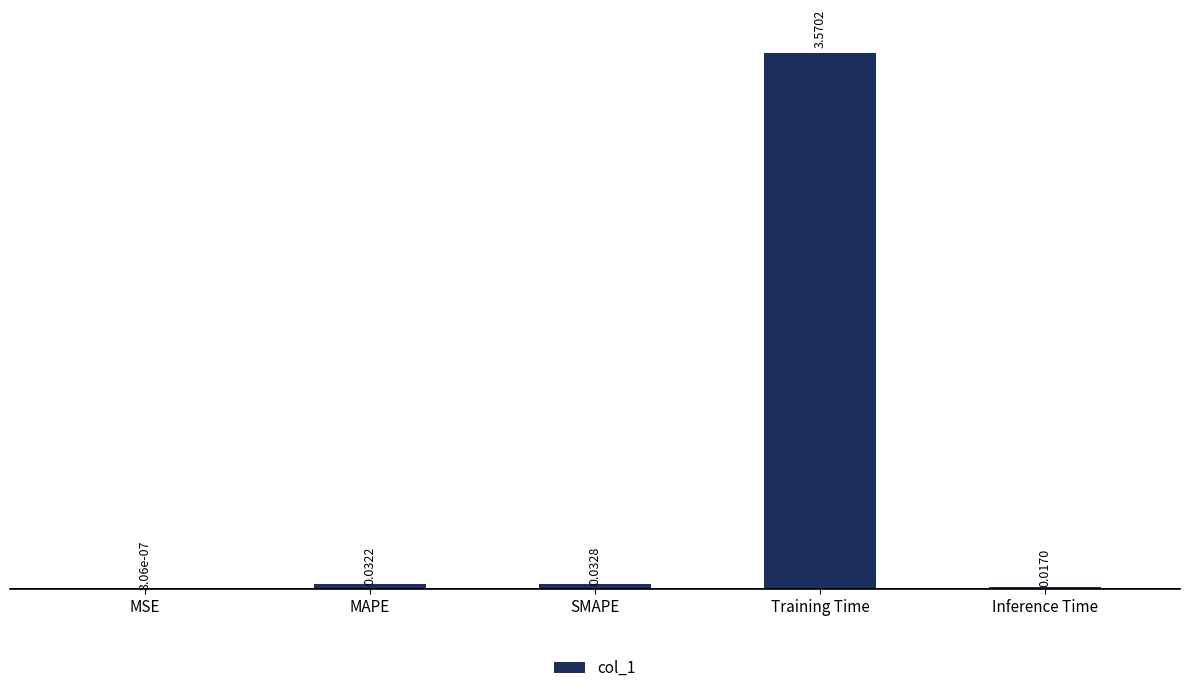

Between SMAPE and Inference Time, which is larger?

SMAPE